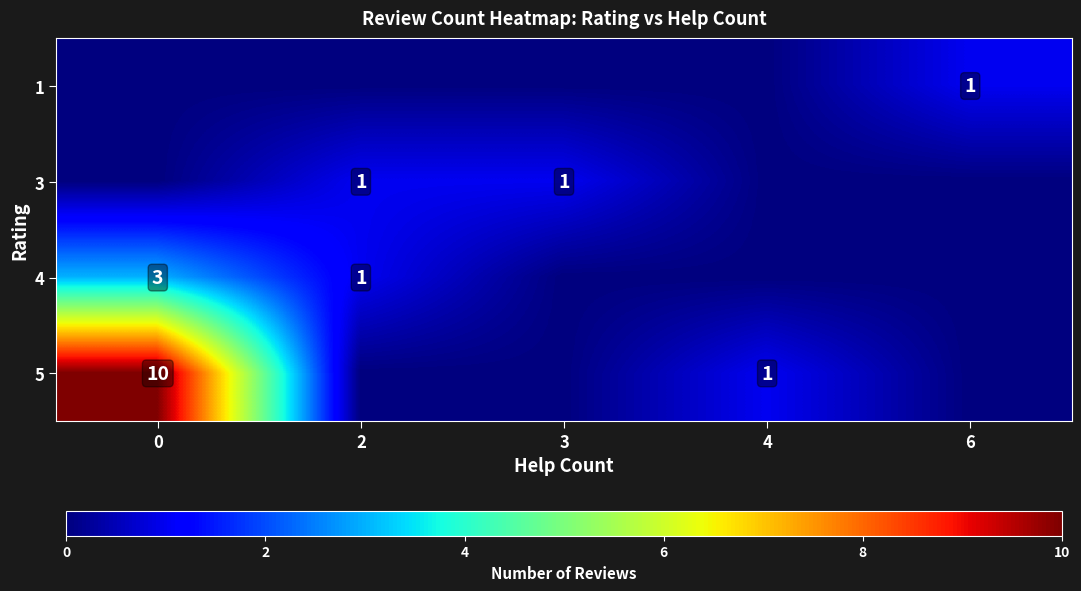

The 5 series shows 1 at 4. True or false?

True